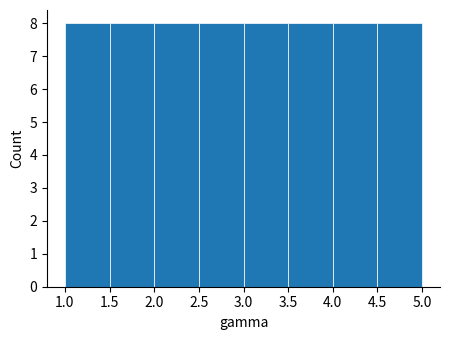

Reading left to right, list every bar in this chart as the range it spans on the x-axis followed by its height. The values are not printed on the chart, so give them approximately, as read against the axis.

1.0 to 1.5: 8
1.5 to 2.0: 8
2.0 to 2.5: 8
2.5 to 3.0: 8
3.0 to 3.5: 8
3.5 to 4.0: 8
4.0 to 4.5: 8
4.5 to 5.0: 8